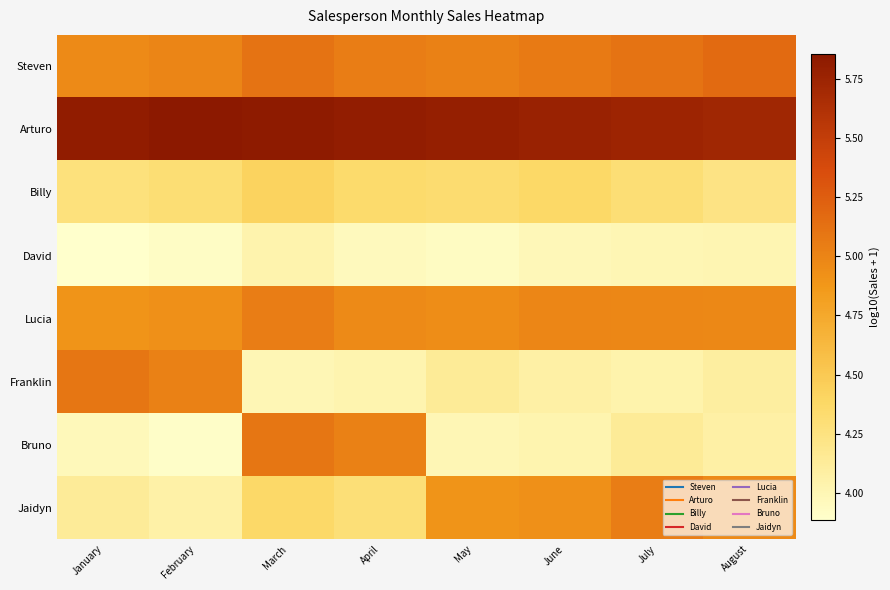

How many data points does each series have?

8